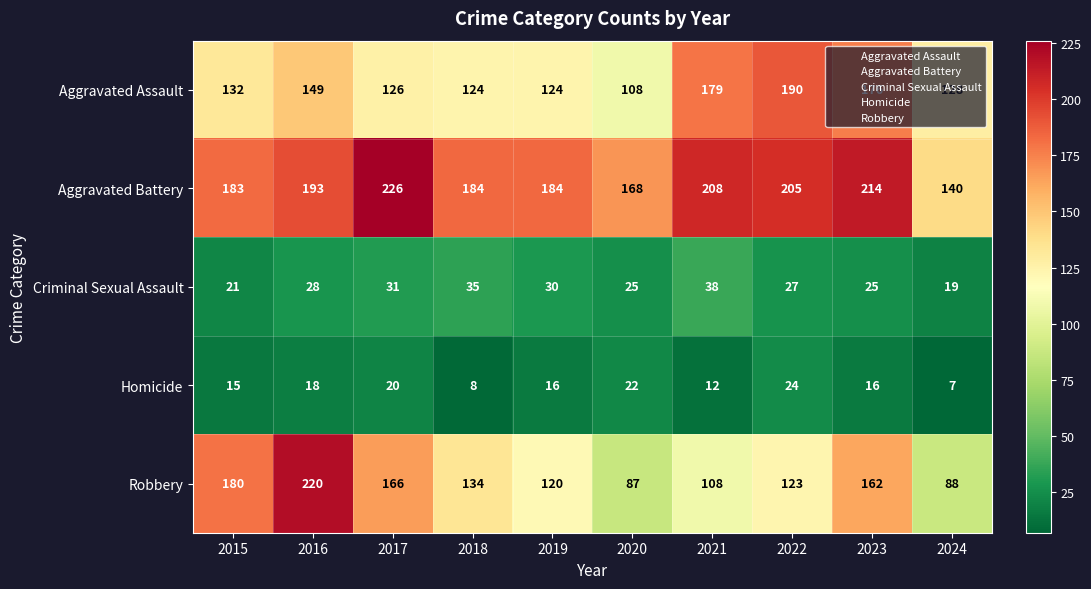

Between 2017 and 2024, which series saw the biggest shift?

Aggravated Battery